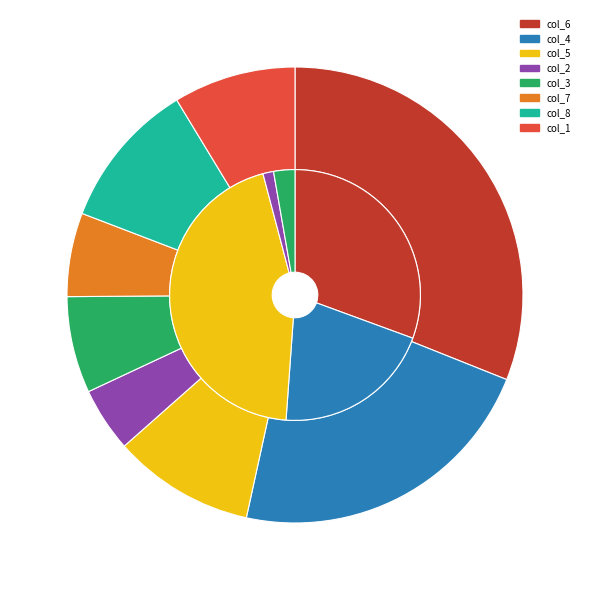

Is it true that 2018111 is 32% of the pie?

True